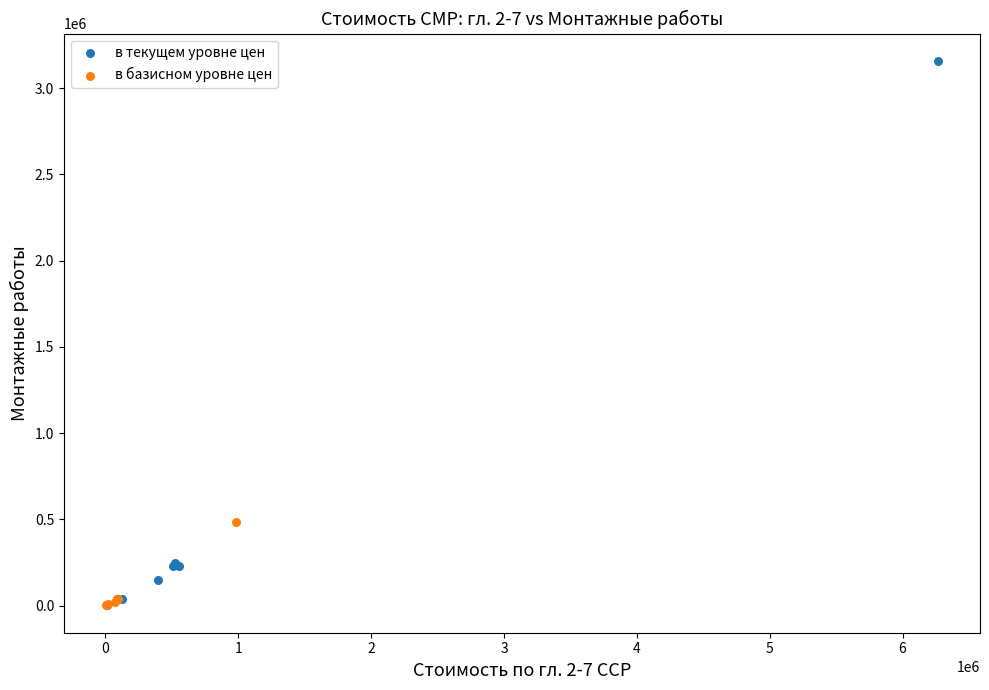

Which series reaches the maximum Y coordinate?

в текущем уровне цен